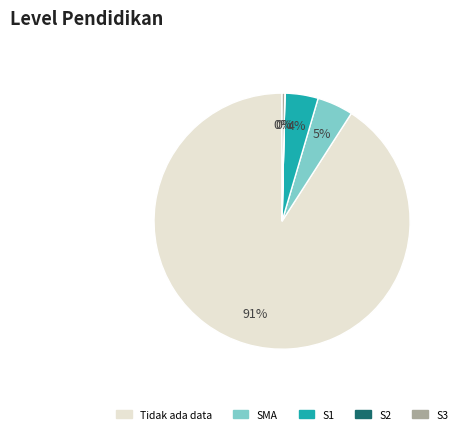

Combined, do S1 and SMA account for over 50%?

No